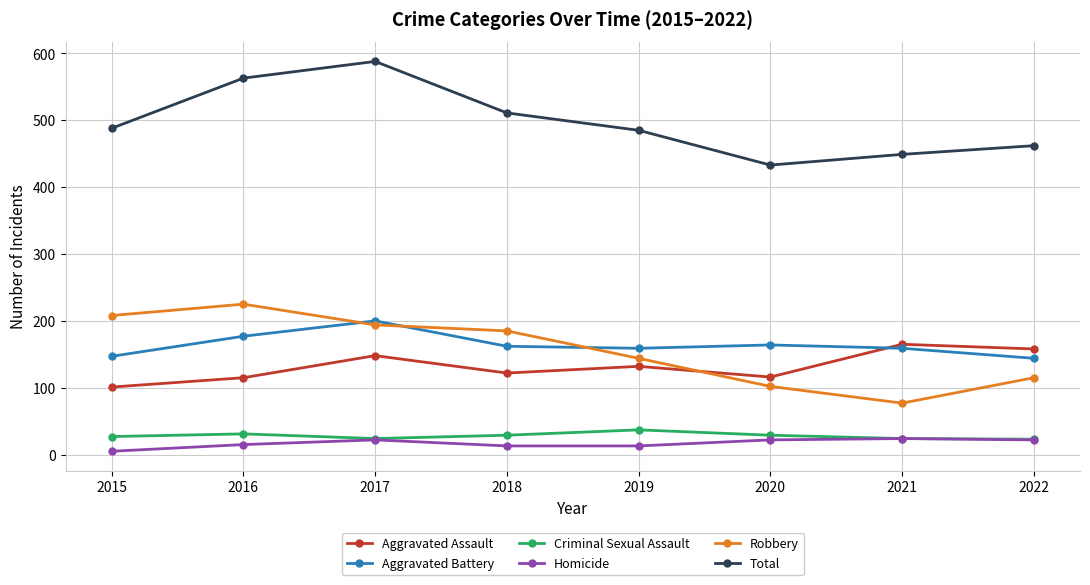

Between 2018 and 2021, which series saw the biggest shift?

Robbery